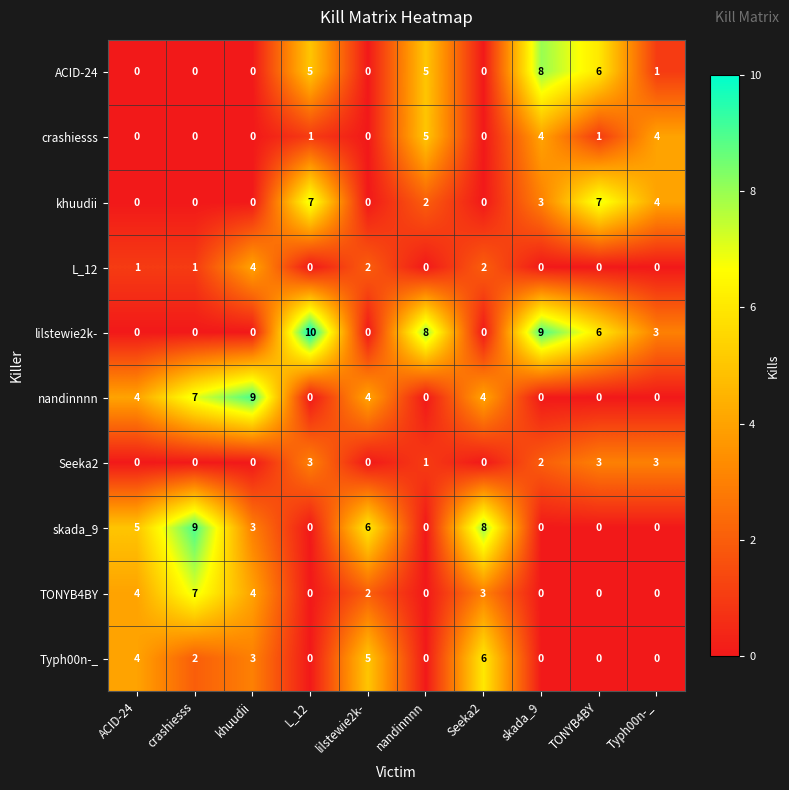

What is the sum of the ACID-24 values at L_12 and khuudii?

5